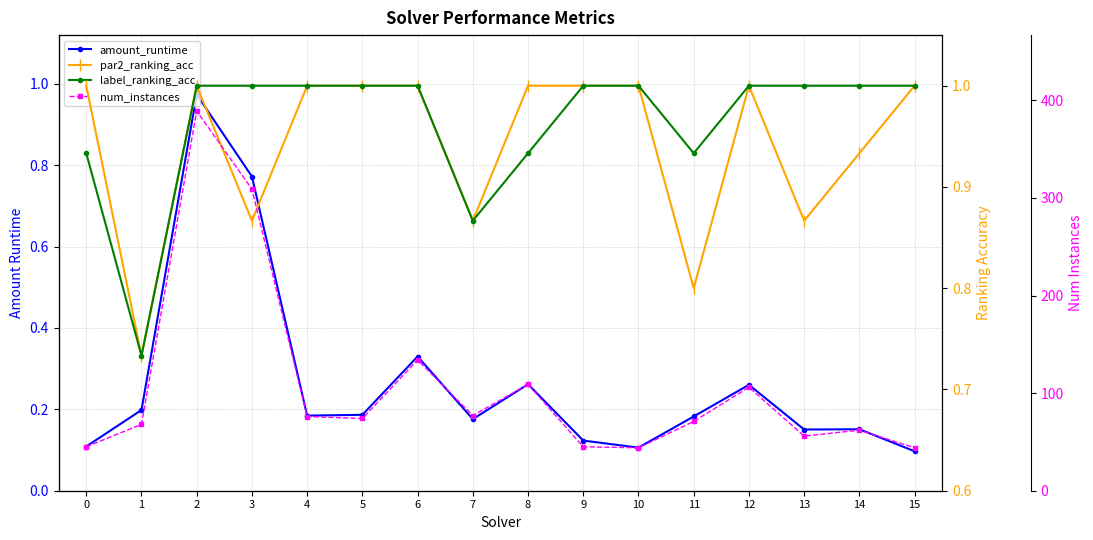

What is the difference between the num_instances values at 13 and 10?

12.0